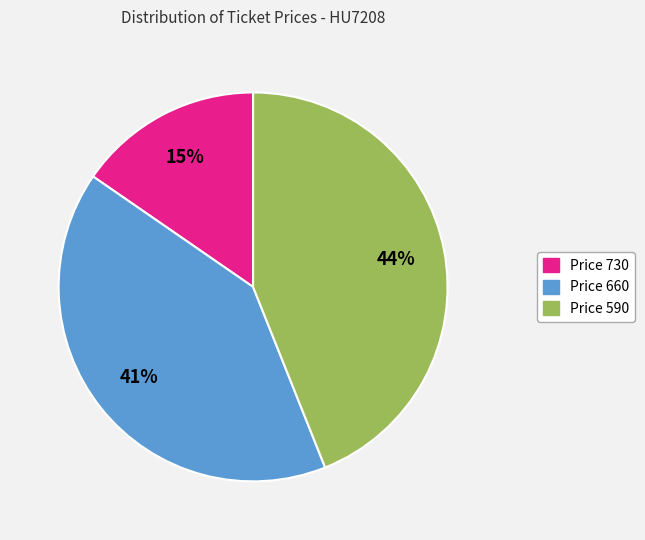

To the nearest percent, what is the average slice percentage?

33%